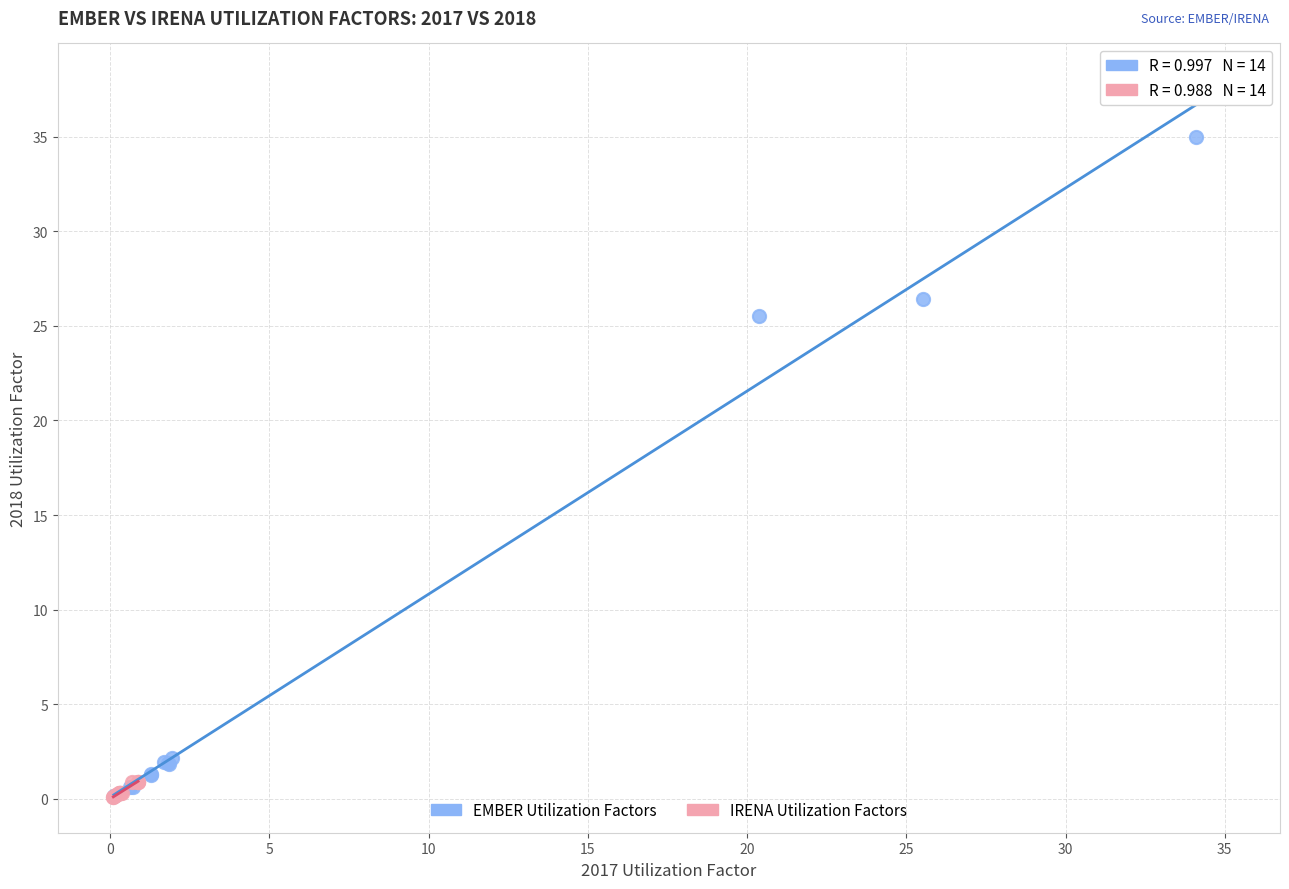

Which series has the widest spread of Y values?

EMBER Utilization Factors